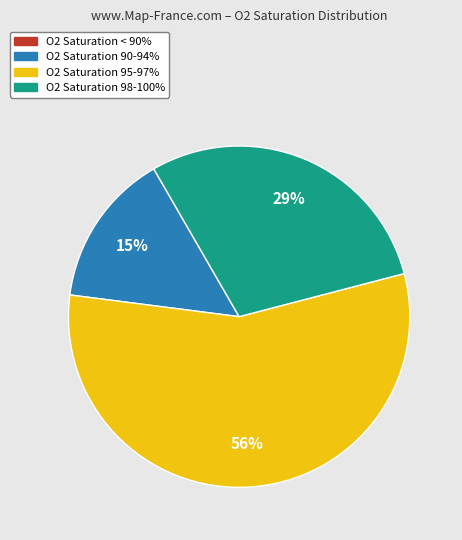

To the nearest percent, what is the difference between the largest and smallest slice percentages?

56%